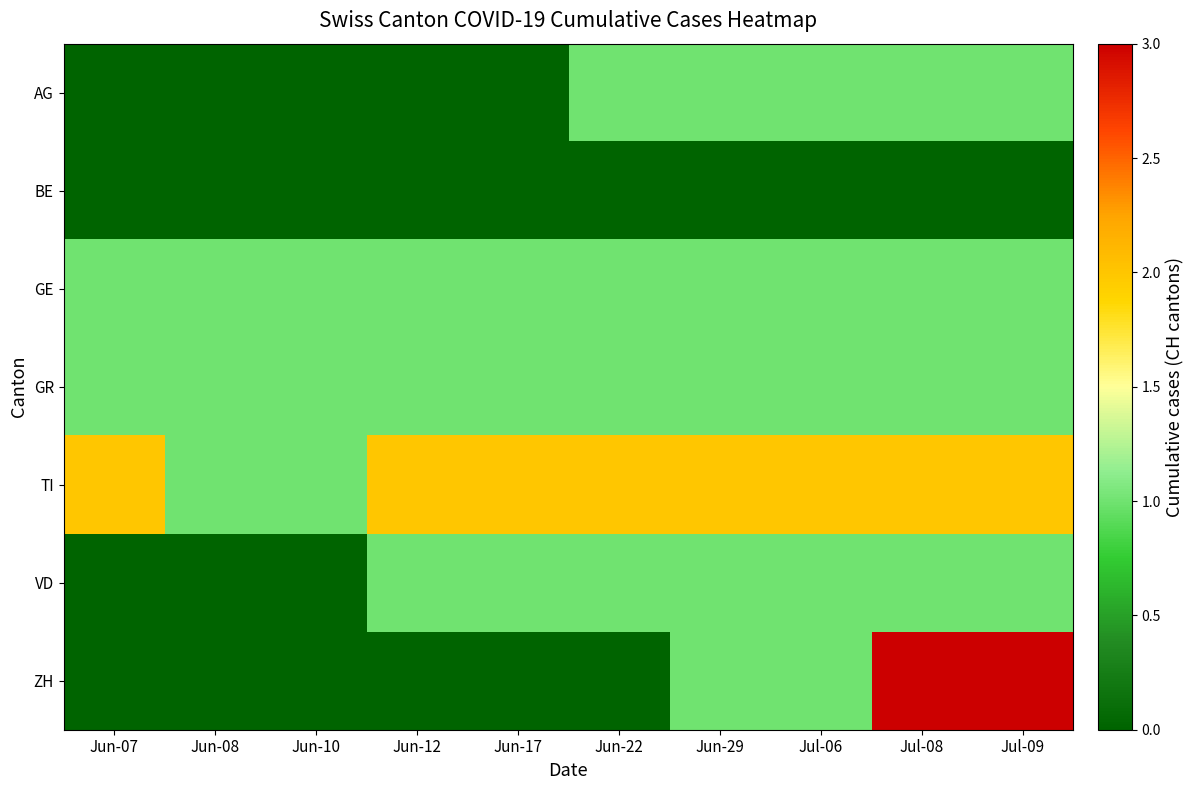

The BE series shows 0 at Jul-08. True or false?

True